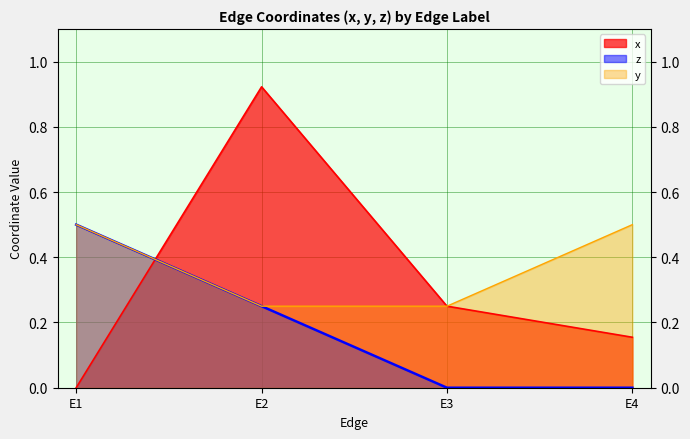

What is the difference between the x values at E4 and E2?

0.8